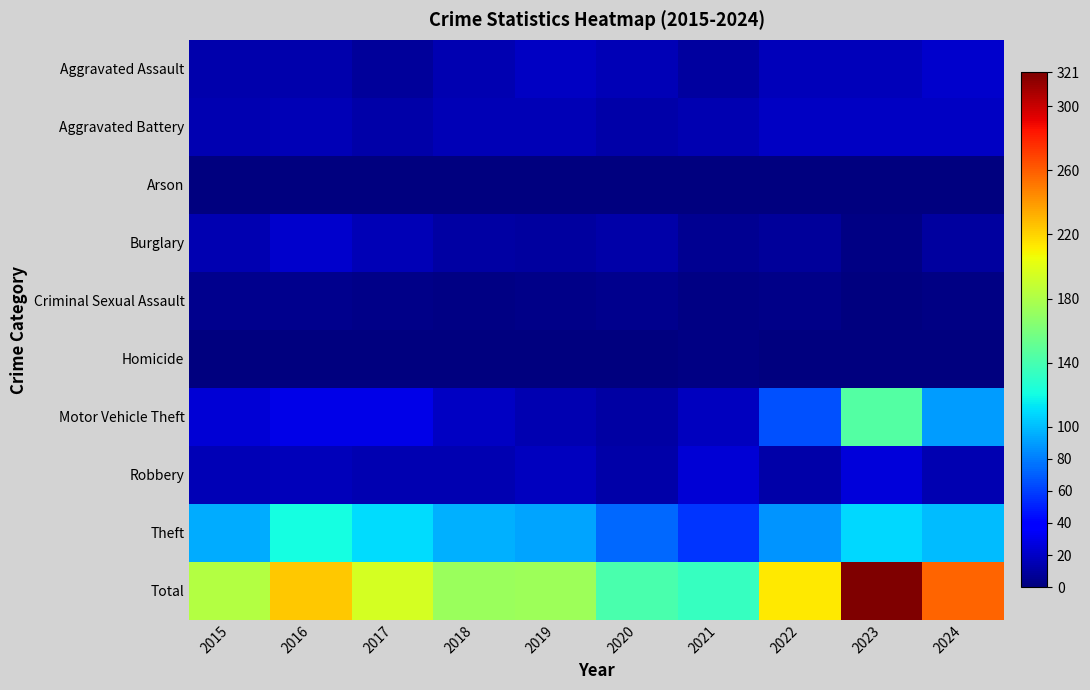

What is the spread (max minus min) of values at 2021?

133